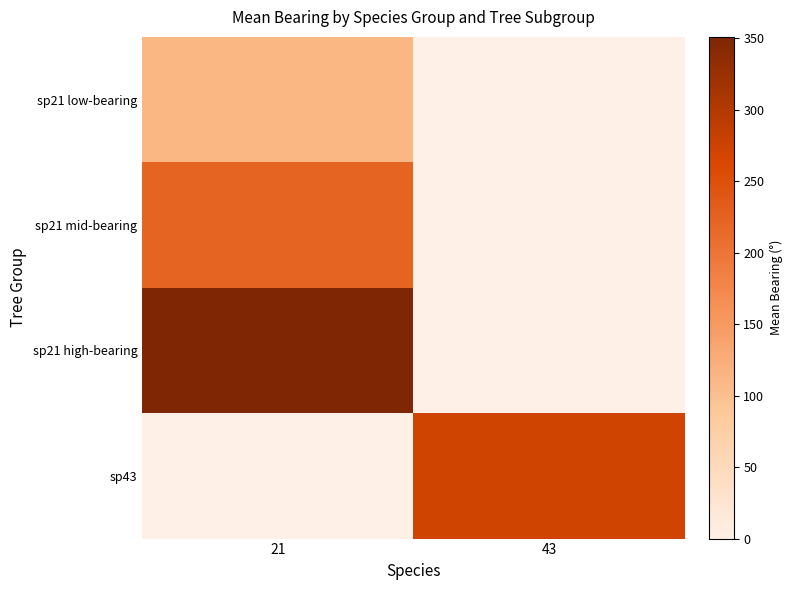

Reading right to left, transcribe all the data shown in this chart.

sp21 low-bearing: 43=0.0	21=112.4
sp21 mid-bearing: 43=0.0	21=223.2
sp21 high-bearing: 43=0.0	21=351.0
sp43: 43=271.0	21=0.0